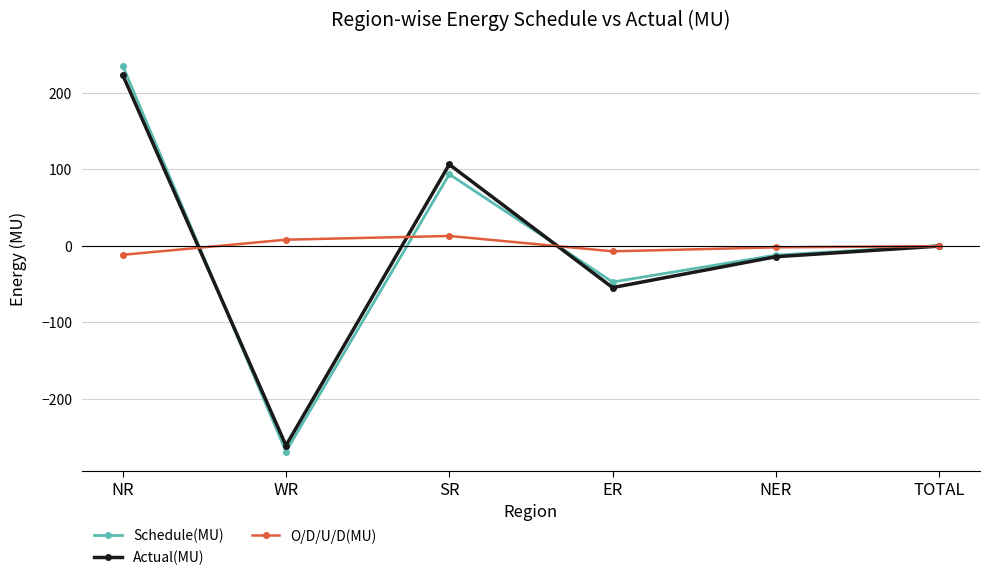

Is it true that Schedule(MU) equals -47.5 at ER?

True